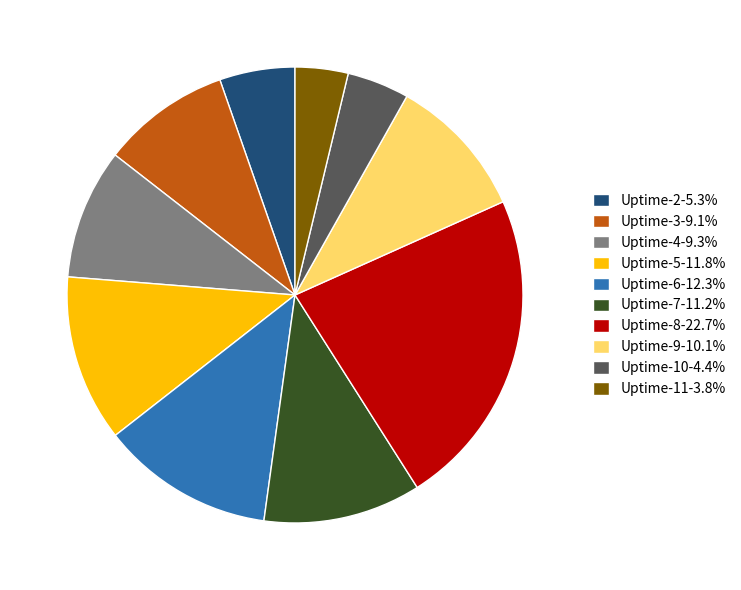

Approximately how many times larger is the value at Uptime-11-3.8% compared to Uptime-4-9.3%?

0.4